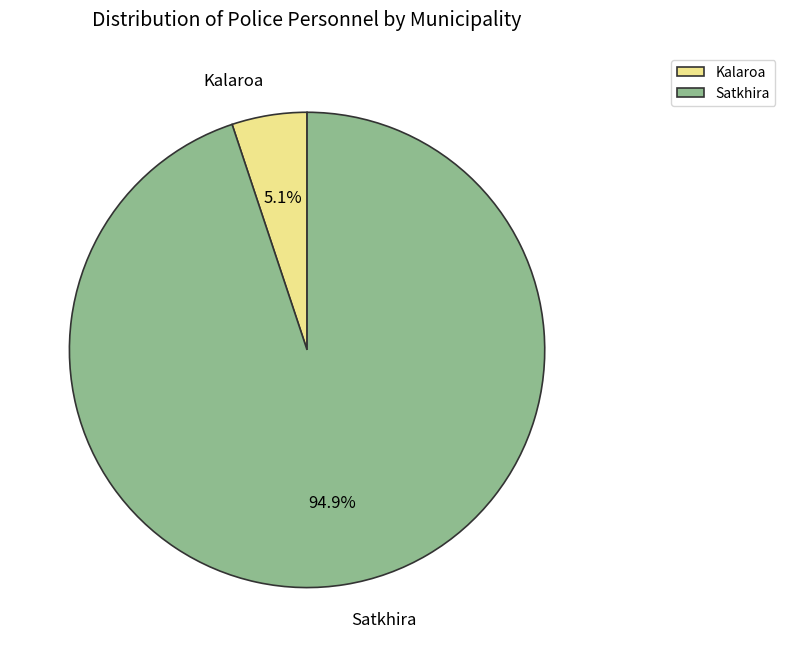

To the nearest percent, what is the difference between the largest and smallest slice percentages?

90%